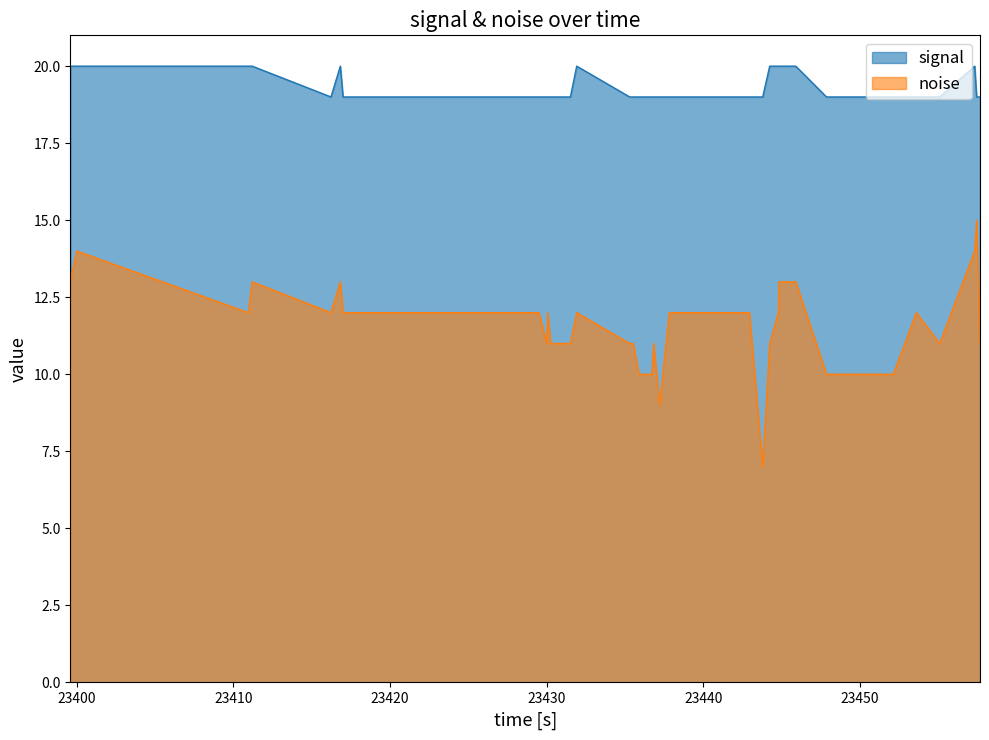

How many data points in signal are above 19?

11